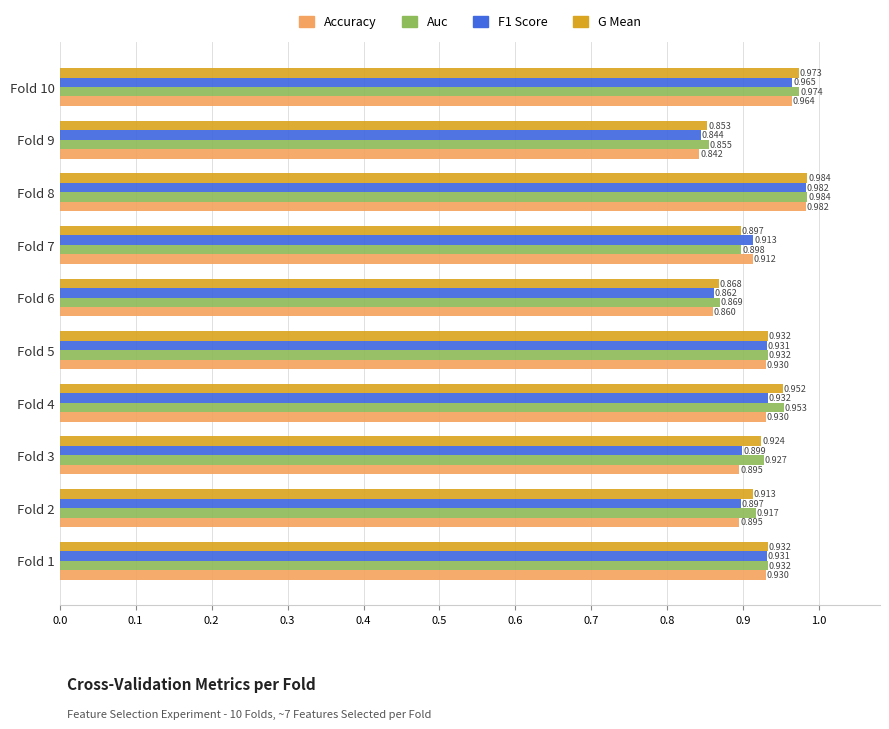

Count the number of data series in this chart.

4